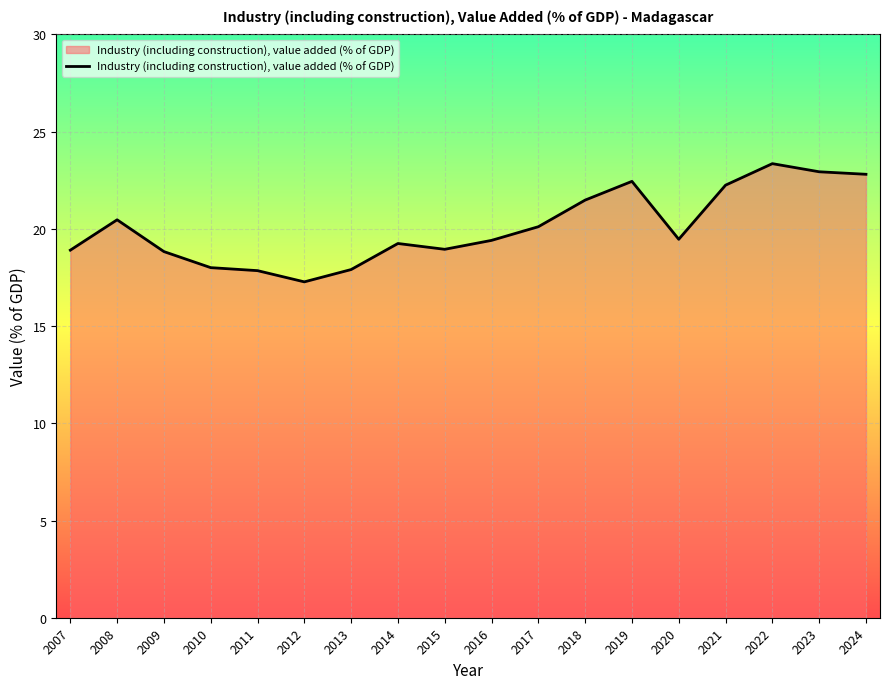

What is the difference between the values at 2007 and 2008?

1.6